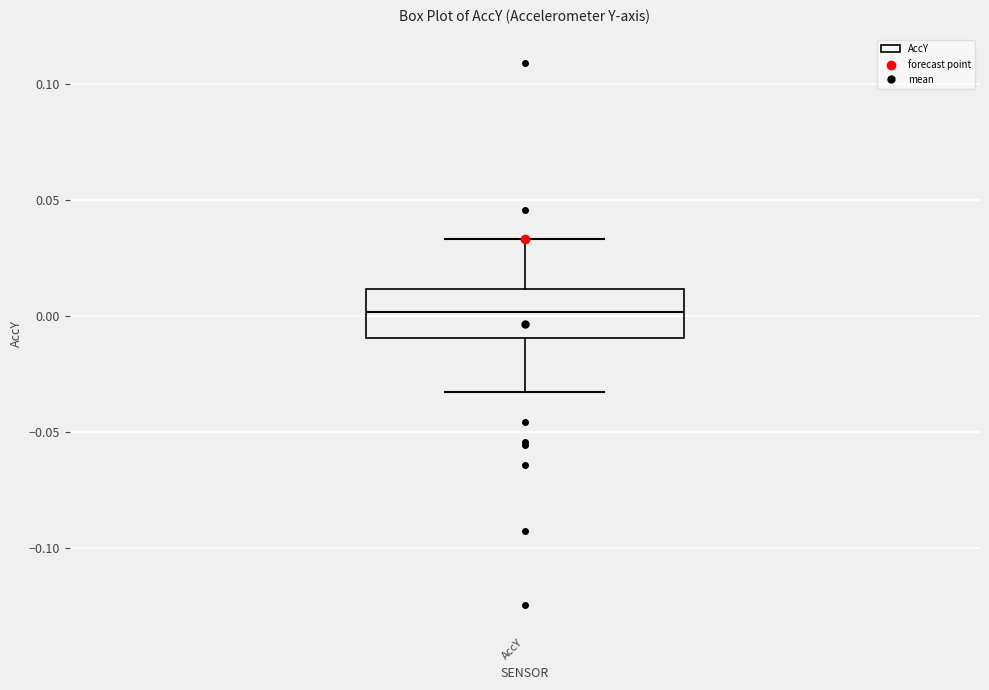

Where is the upper edge of the box for AccY on the y-axis? The values are not printed on the chart, so give them approximately, as read against the axis.

0.010